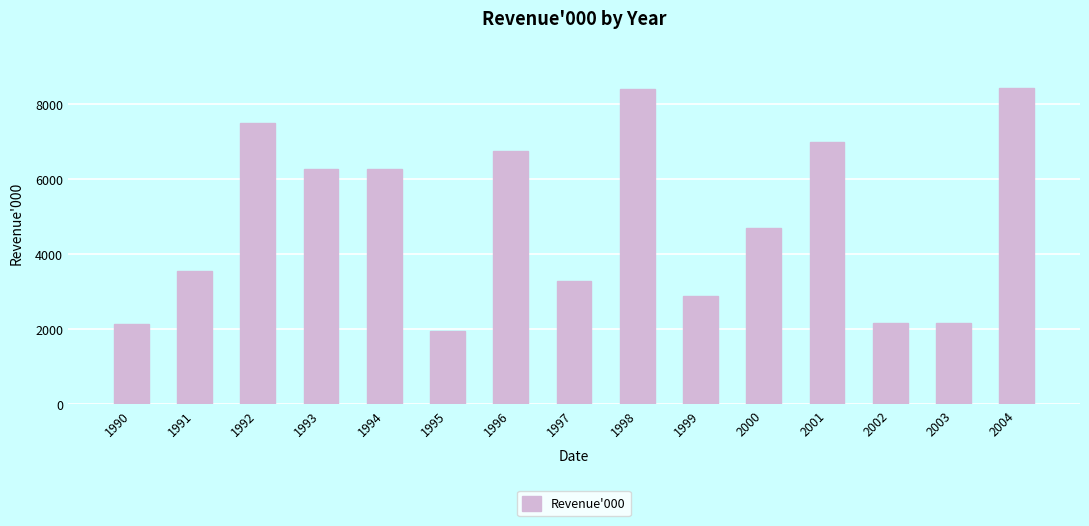

What is the sum of all values?

73439